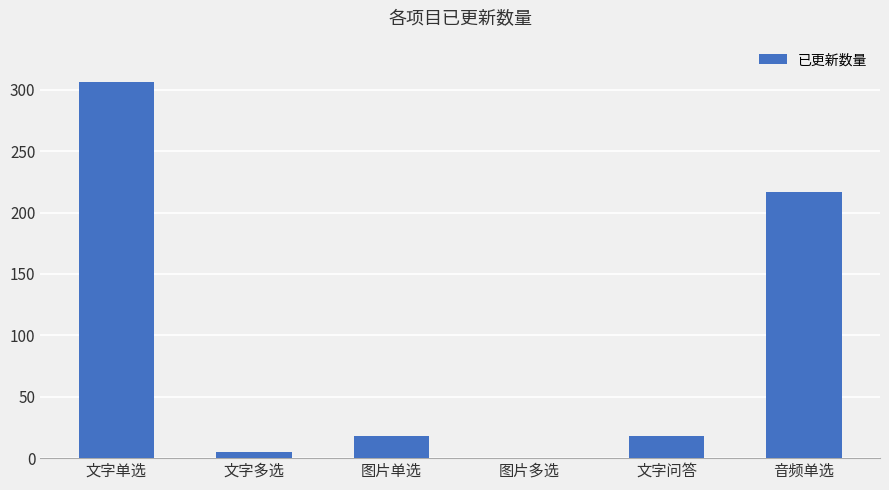

At which label is the value closest to 153?

音频单选